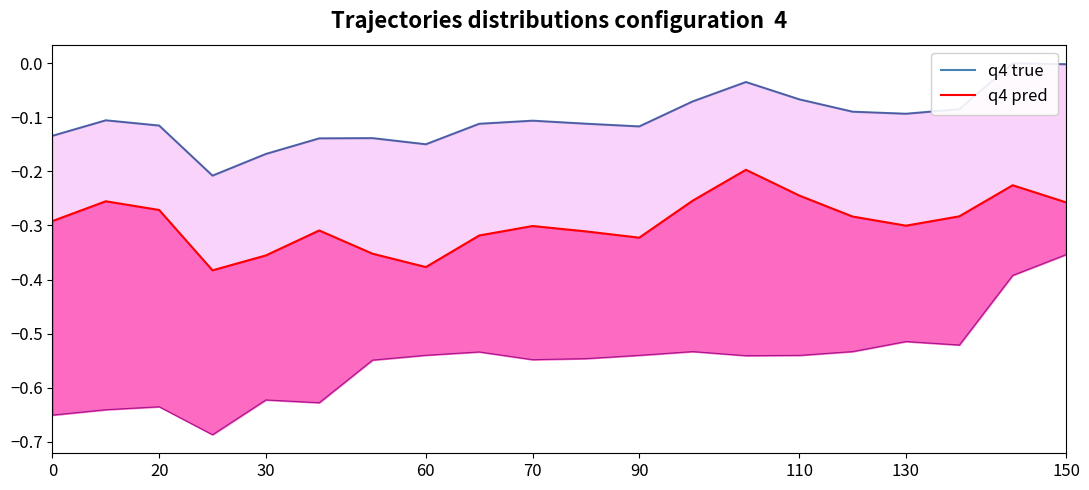

Which has a higher value, 90 or 60?

90